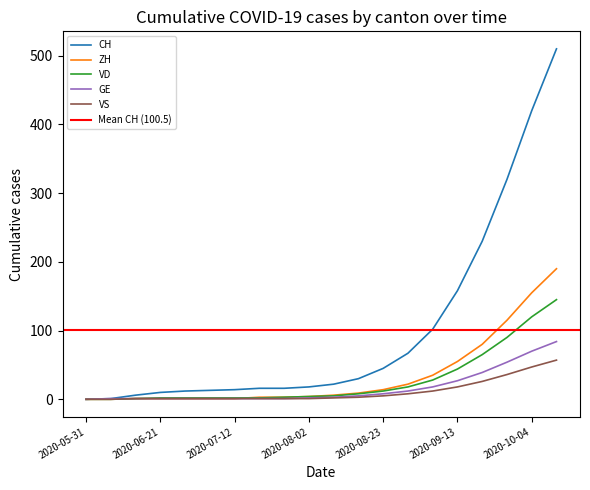

Between 2020-08-09 and 2020-08-30, which is larger?

2020-08-30